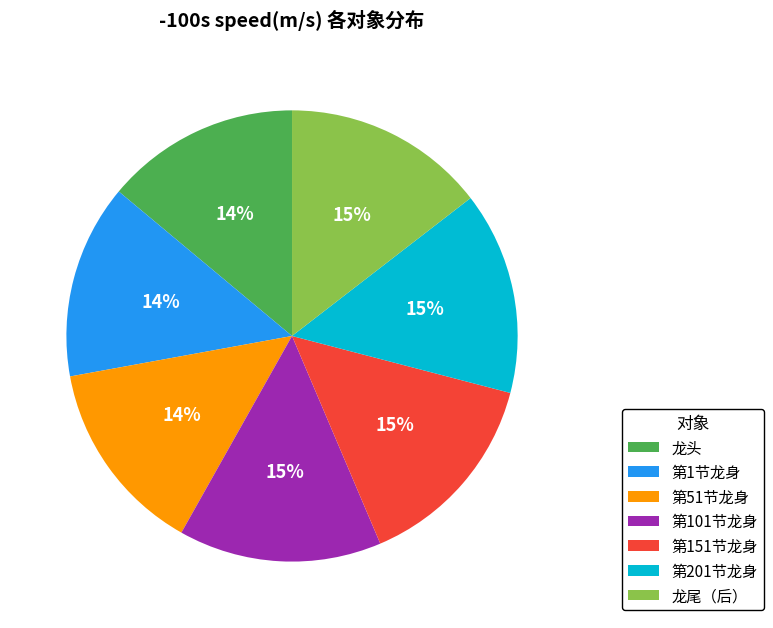

Combined, do 第101节龙身 and 第1节龙身 account for over 50%?

No